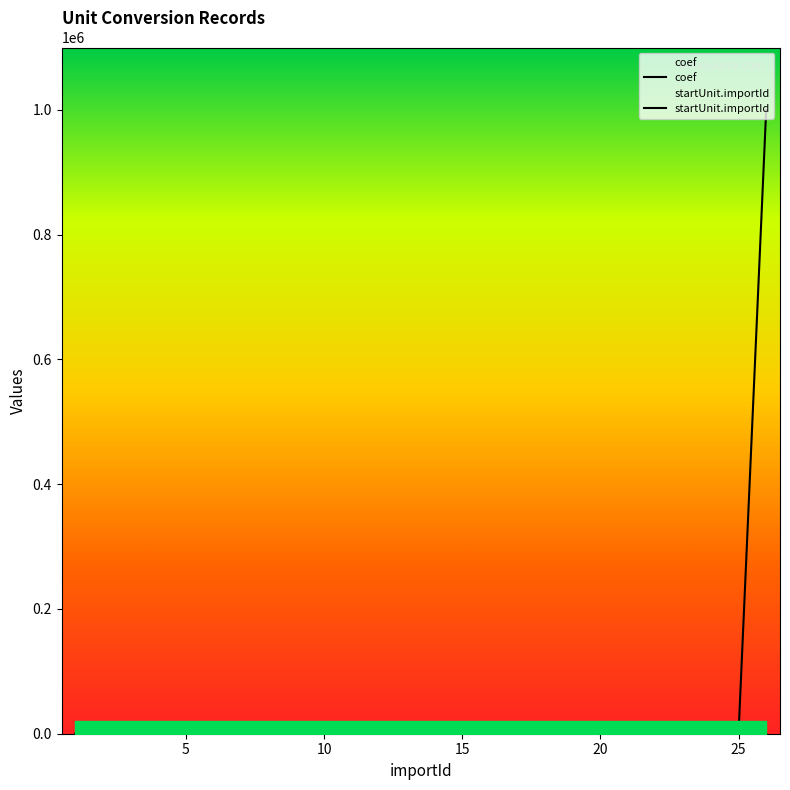

What is the sum of all coef values?

1005144